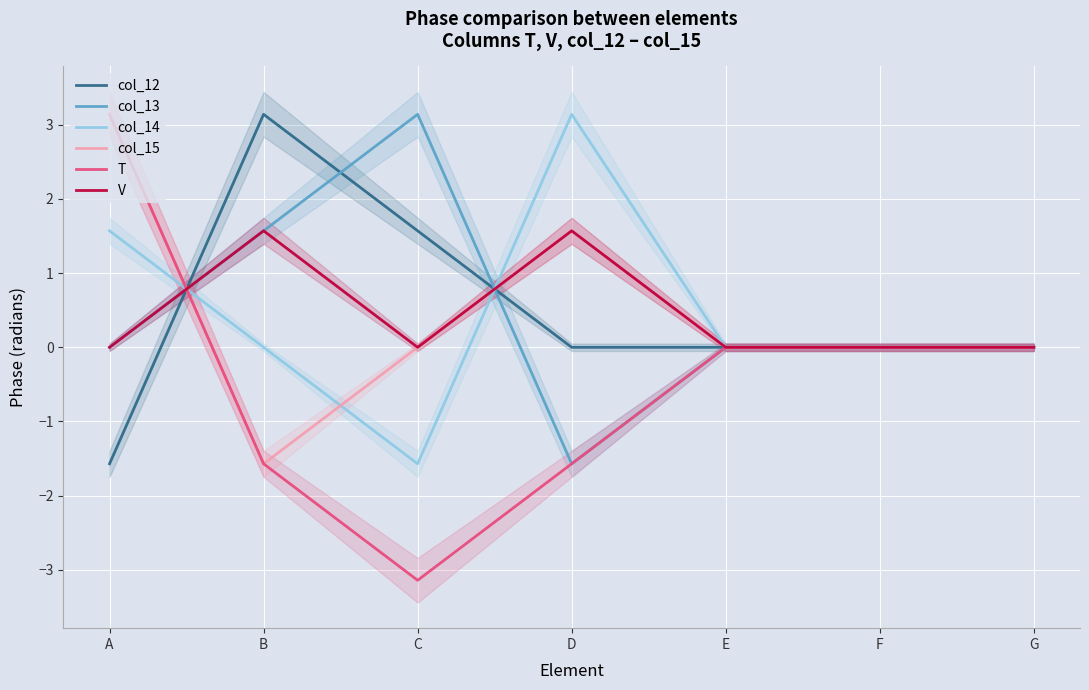

What value does the col_15 series have at D?

1.6